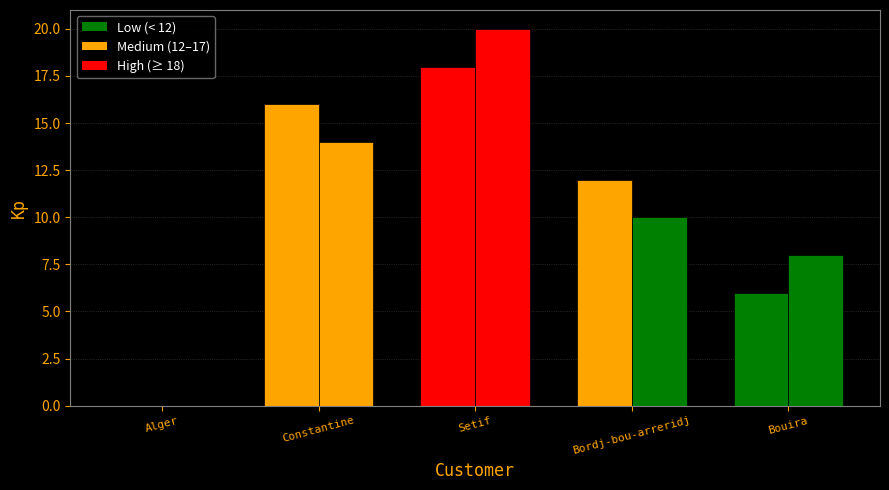

The value of Pickup at Setif is 32. True or false?

False